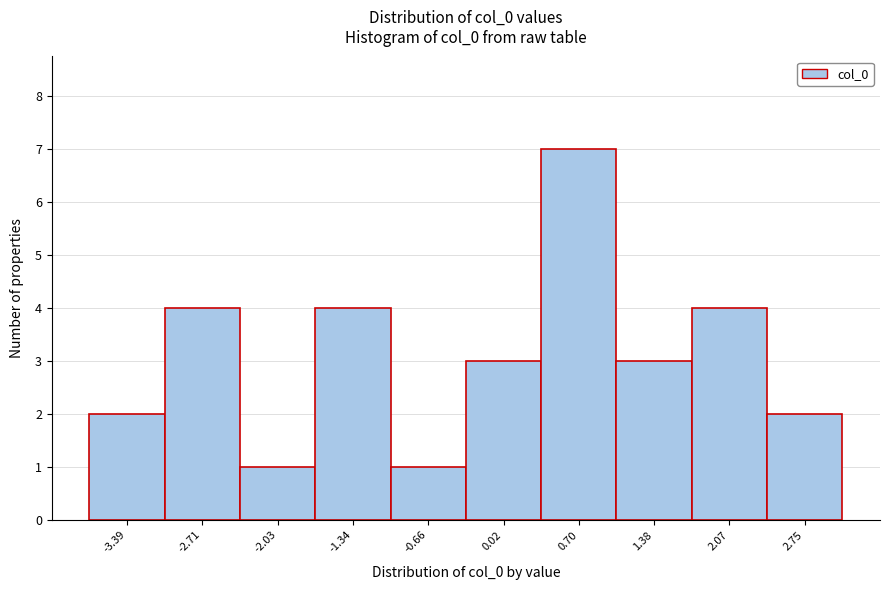

Reading left to right, what are all the values shown in this chart?

2	4	1	4	1	3	7	3	4	2